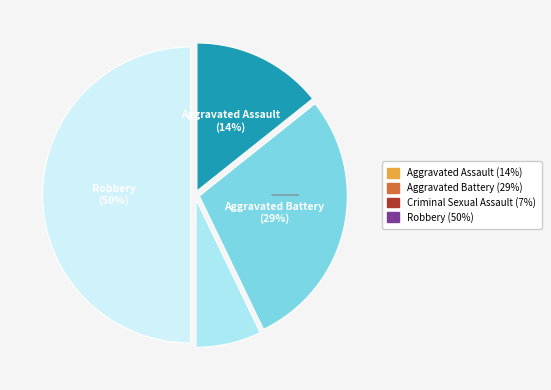

What is the smallest slice in the pie chart?

Criminal Sexual Assault